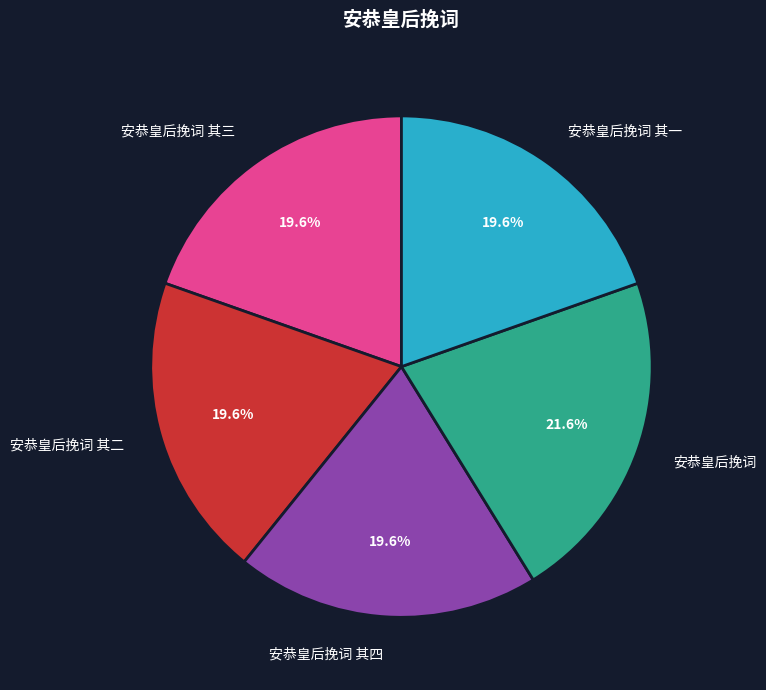

Is it true that 安恭皇后挽词 其一 is 13% of the pie?

False